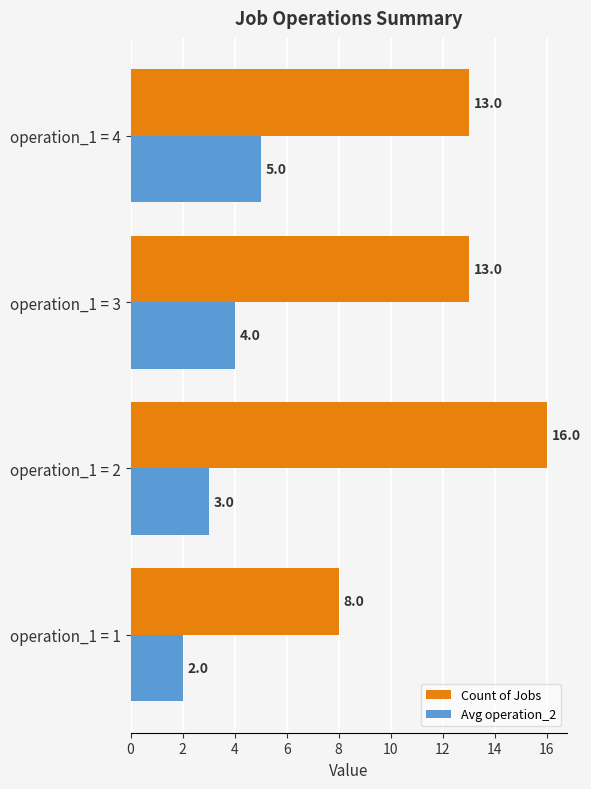

The Avg operation_2 series shows 4 at operation_1 = 3. True or false?

True